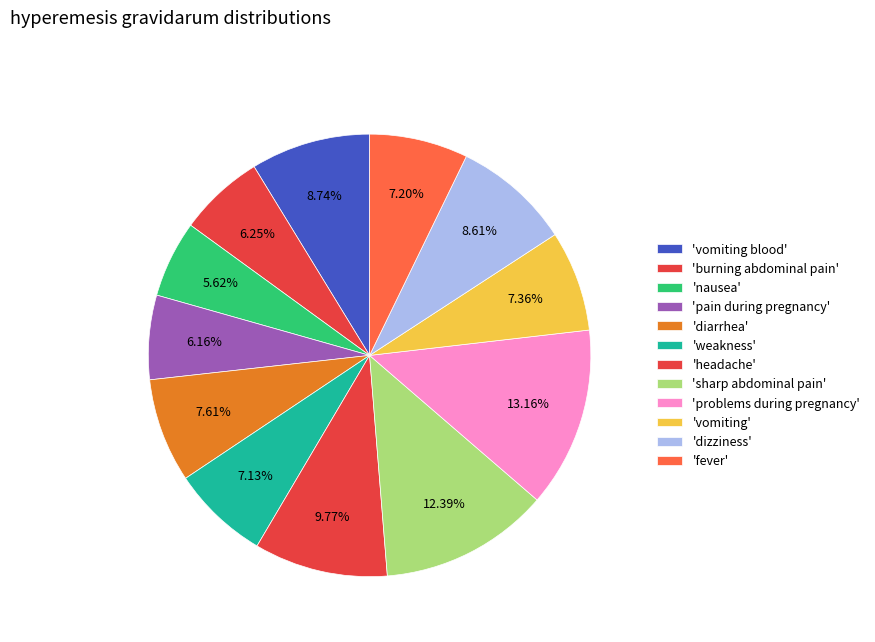

How many slices are in this pie chart?

12